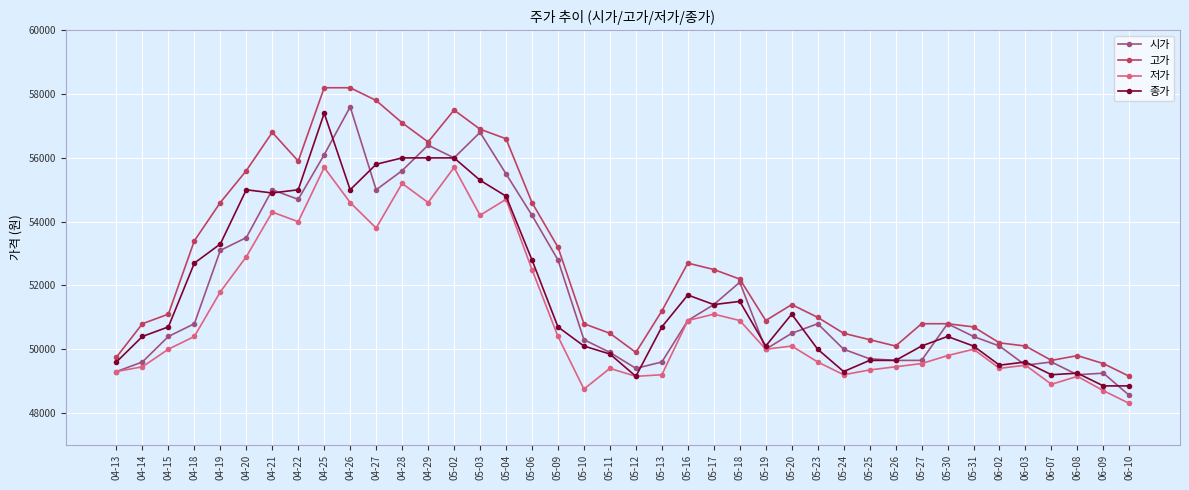

What is the maximum value for 저가?

55700